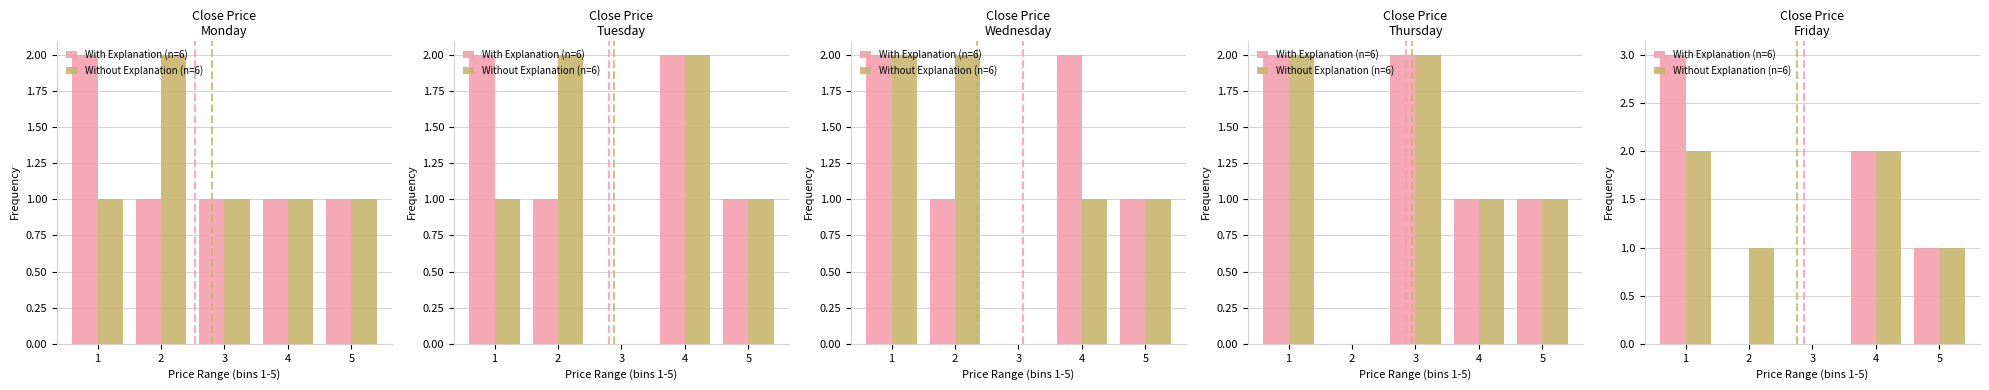

Count the Without Explanation (n=6) values in the range 1 to 2.

4